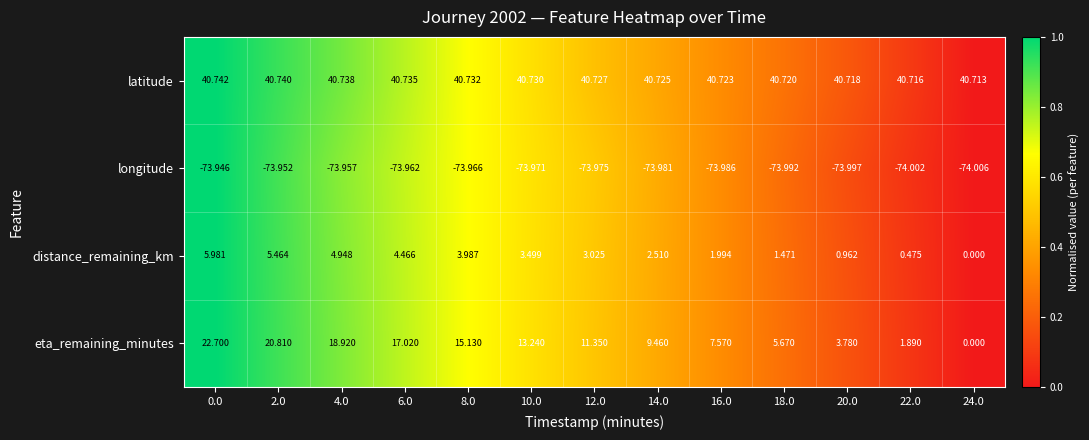

List the series in order of their peak value, lowest first.

longitude, distance_remaining_km, eta_remaining_minutes, latitude